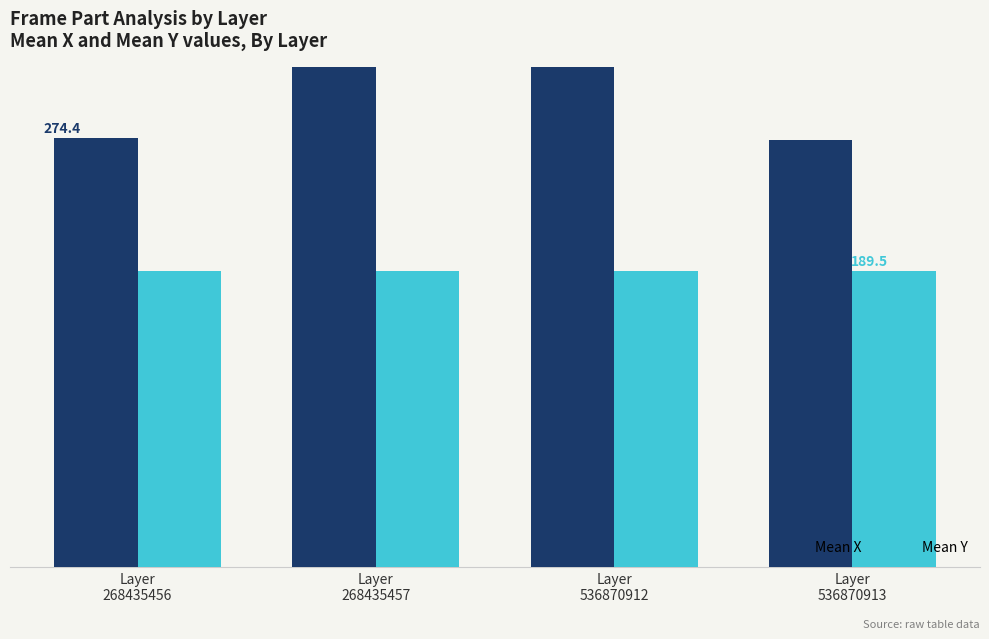

Does the chart contain any negative values?

No